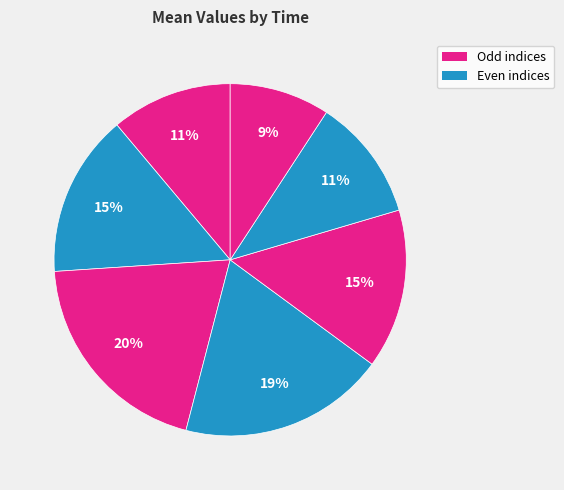

How many slices are in this pie chart?

7